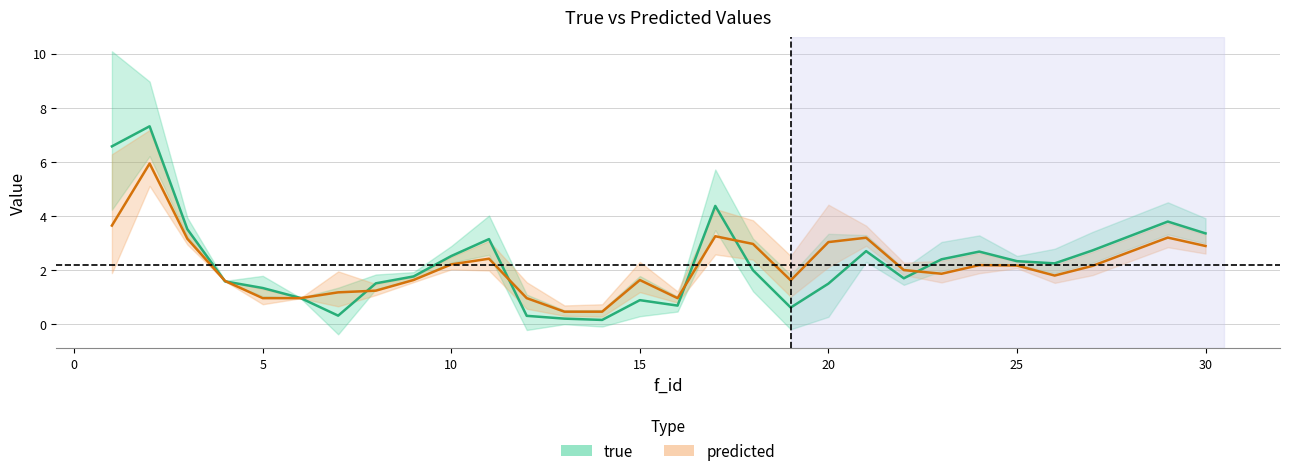

How many times do true and predicted cross each other?

8